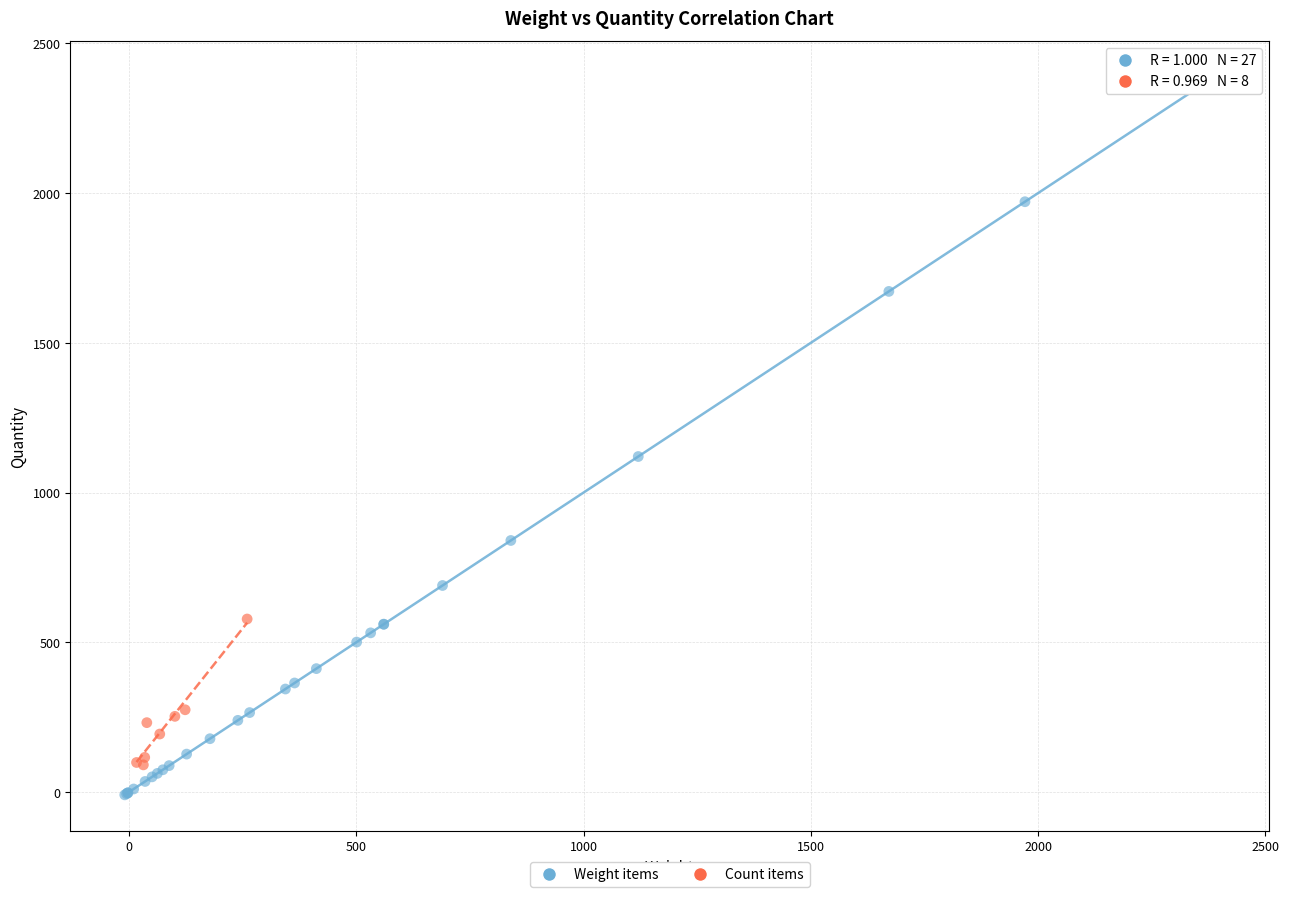

Which series has the widest spread of Y values?

Weight items